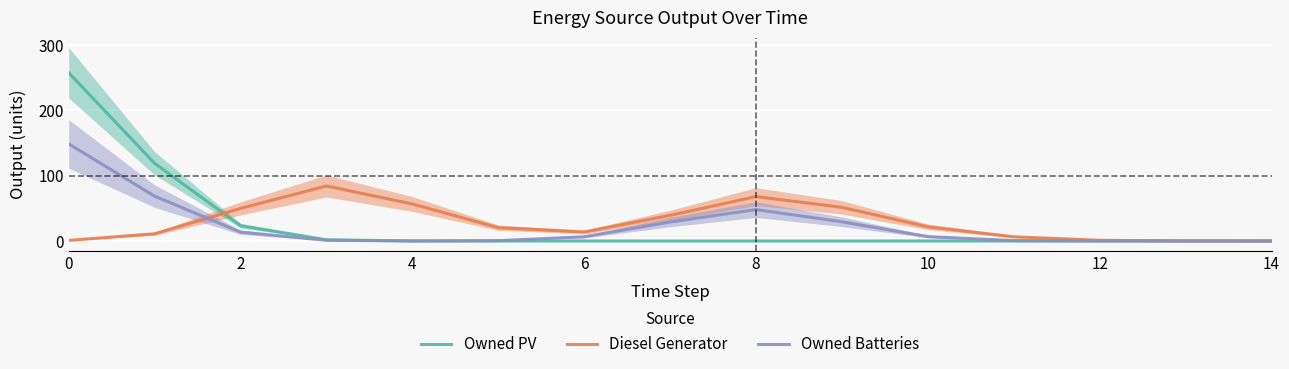

How many values in the Owned Batteries series are below 6?

7